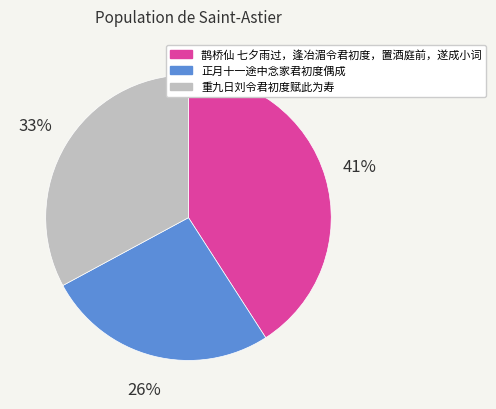

Between 重九日刘令君初度赋此为寿 and 鹊桥仙 七夕雨过，逢冶湄令君初度，置酒庭前，遂成小词, which is larger?

鹊桥仙 七夕雨过，逢冶湄令君初度，置酒庭前，遂成小词